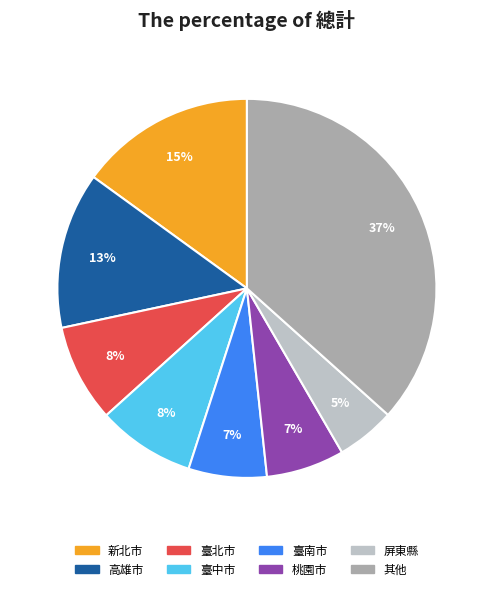

How many slices are in this pie chart?

8